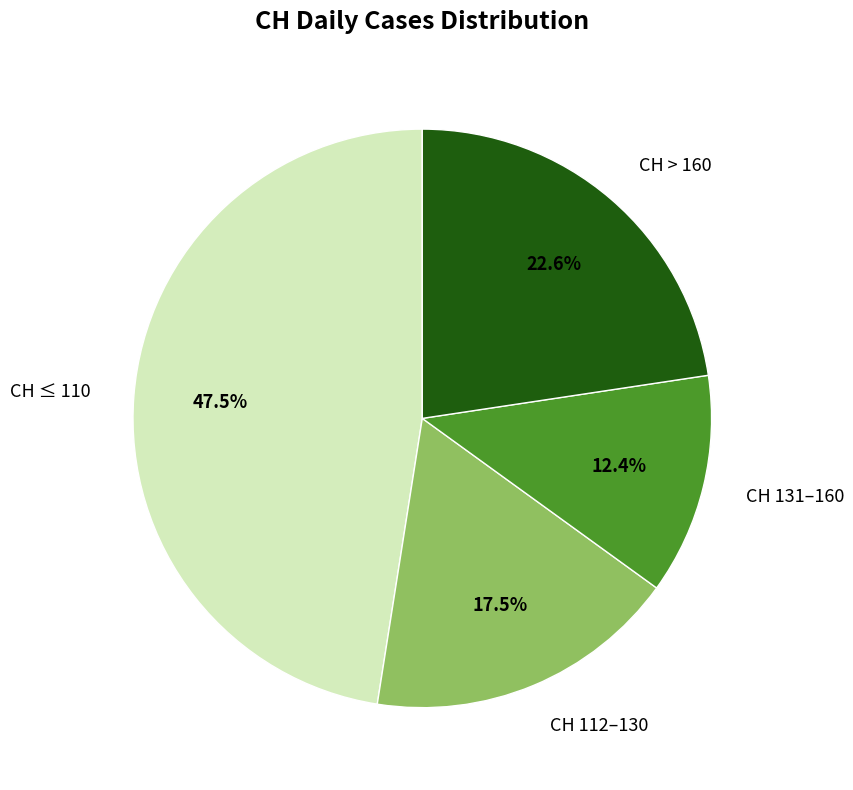

What is the ratio of the value at CH > 160 to the value at CH ≤ 110?

0.5